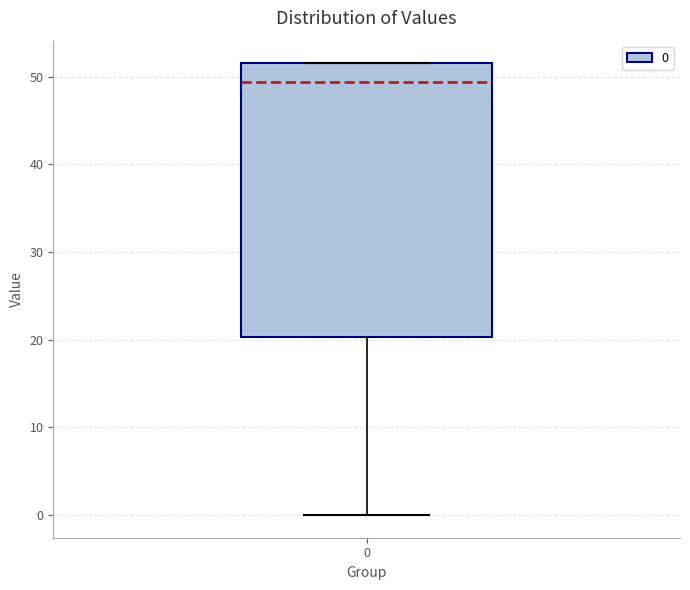

Read this box plot against the y-axis: the position of the median line, the range covered by the box, and the ends of both whiskers. The values are not printed on the chart, so give them approximately, as read against the axis.

median 49, box 20 to 52, whiskers 0 to 52